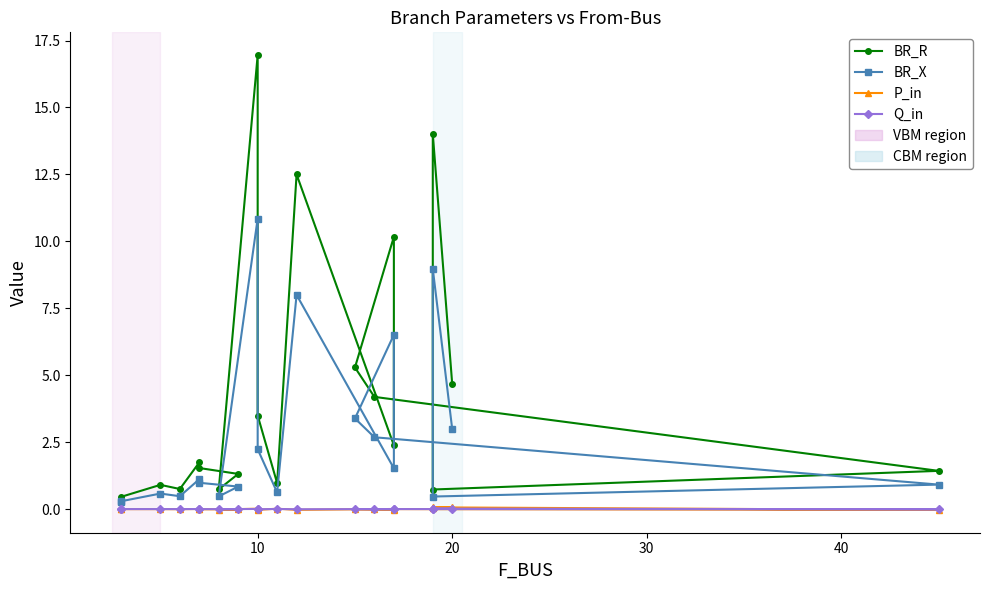

Does the chart display data point markers on the line(s)?

Yes